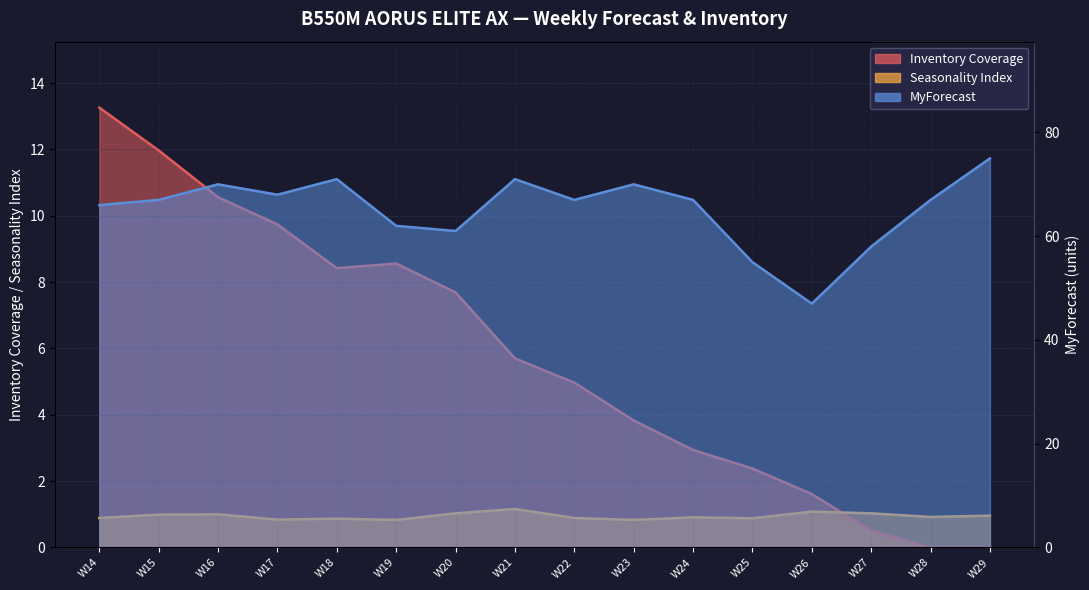

What is the difference between the highest and lowest values at W23?

69.2